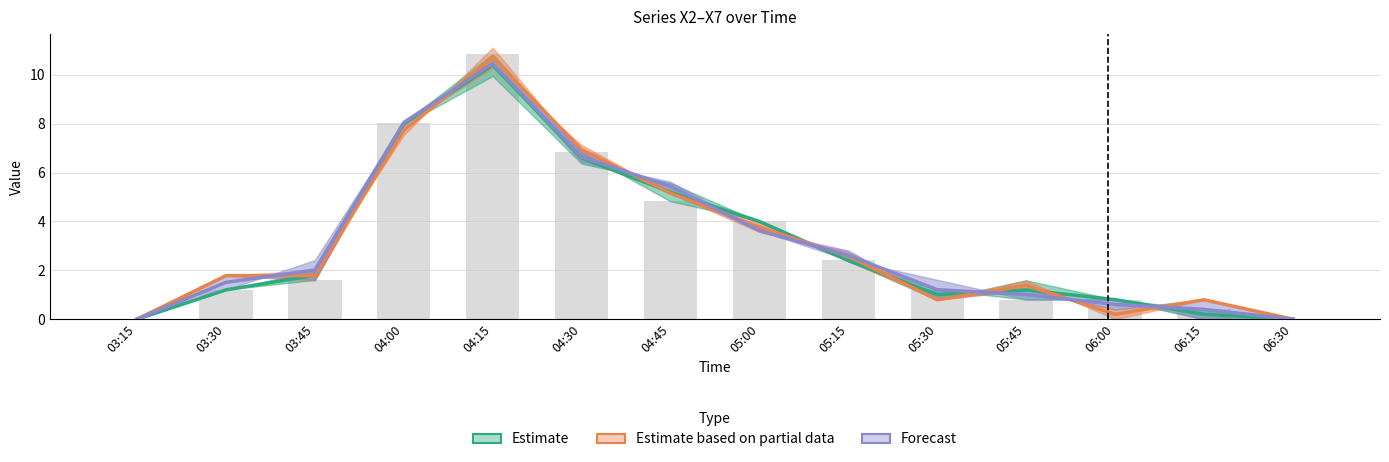

Is it true that Forecast equals -6.9 at 06:30?

False